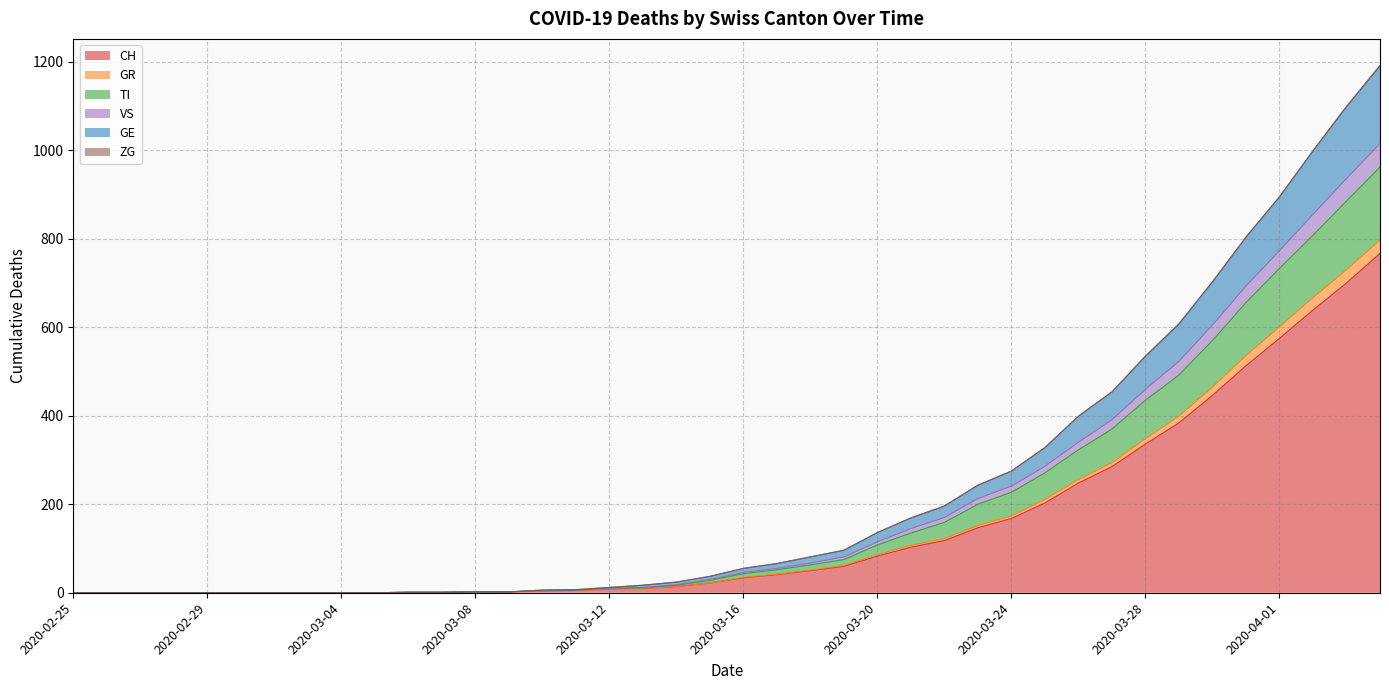

What is the highest value of the CH series?

767